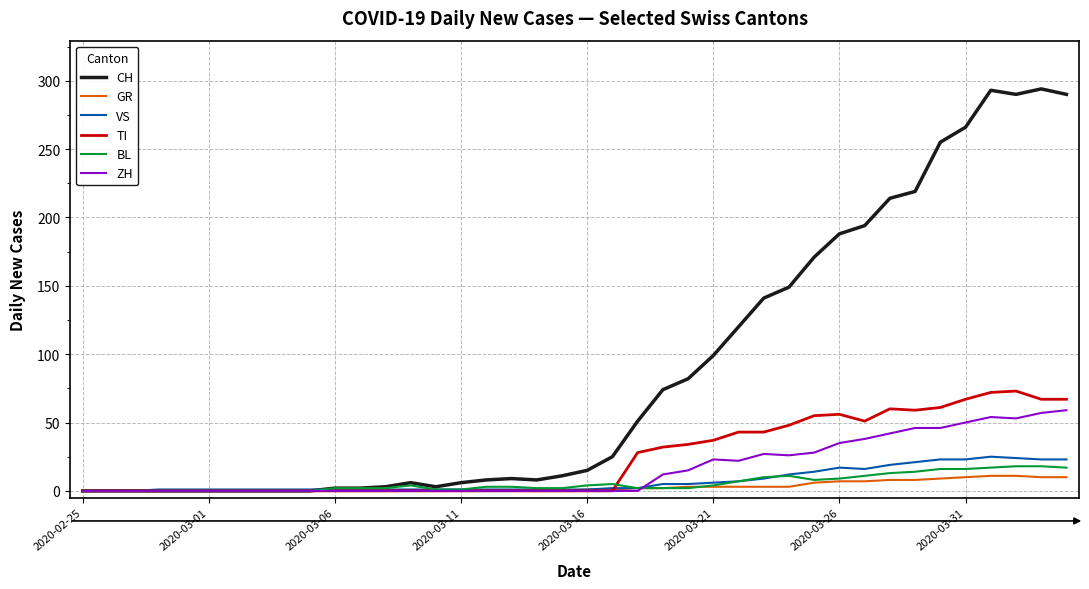

Which series has the widest spread of values?

CH